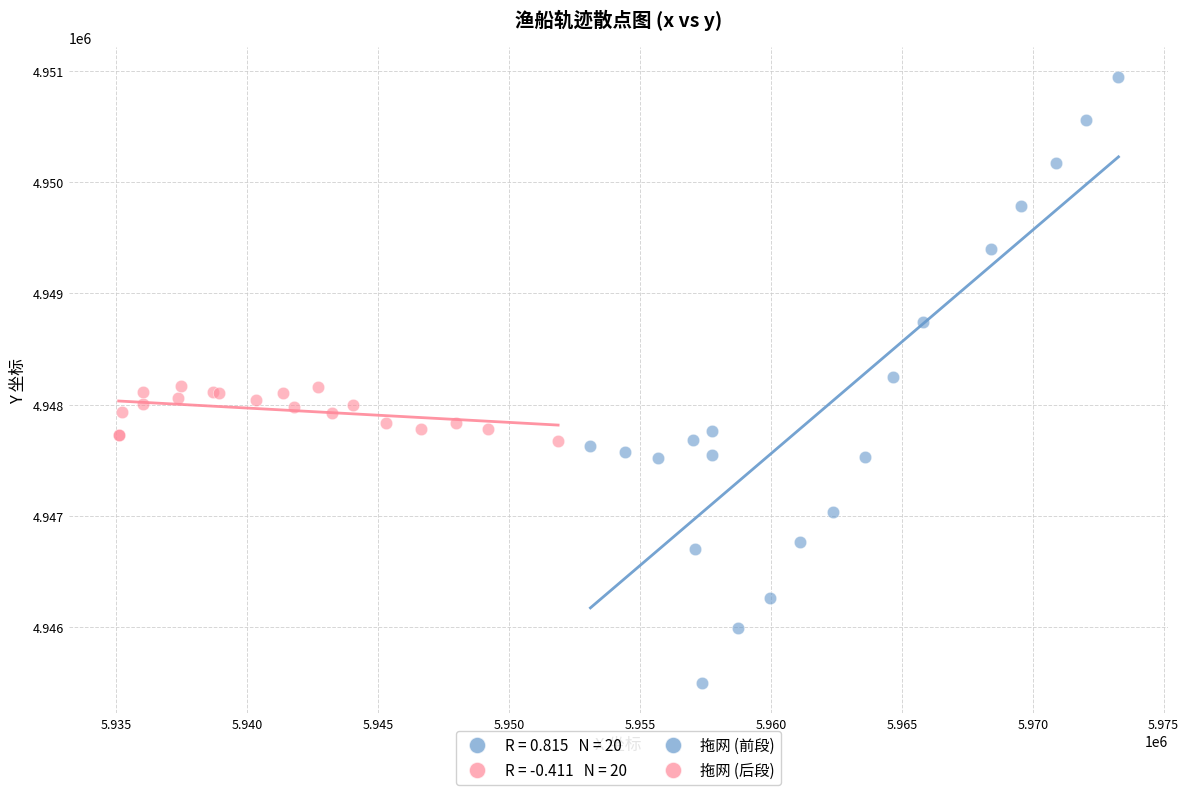

Which series reaches the minimum Y coordinate?

拖网 (前段)